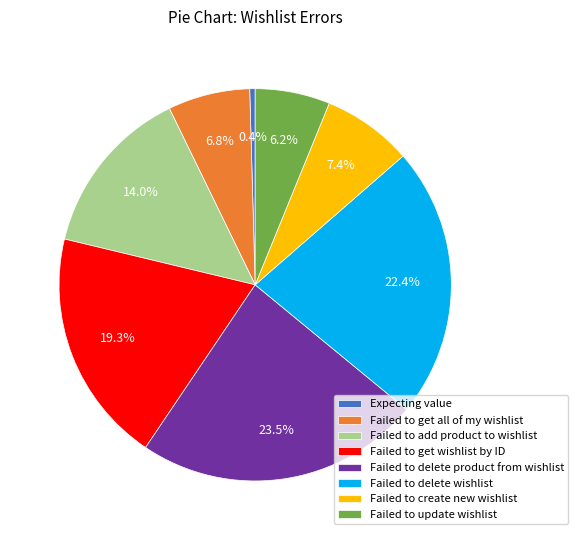

To the nearest percent, what is the average slice percentage?

12%